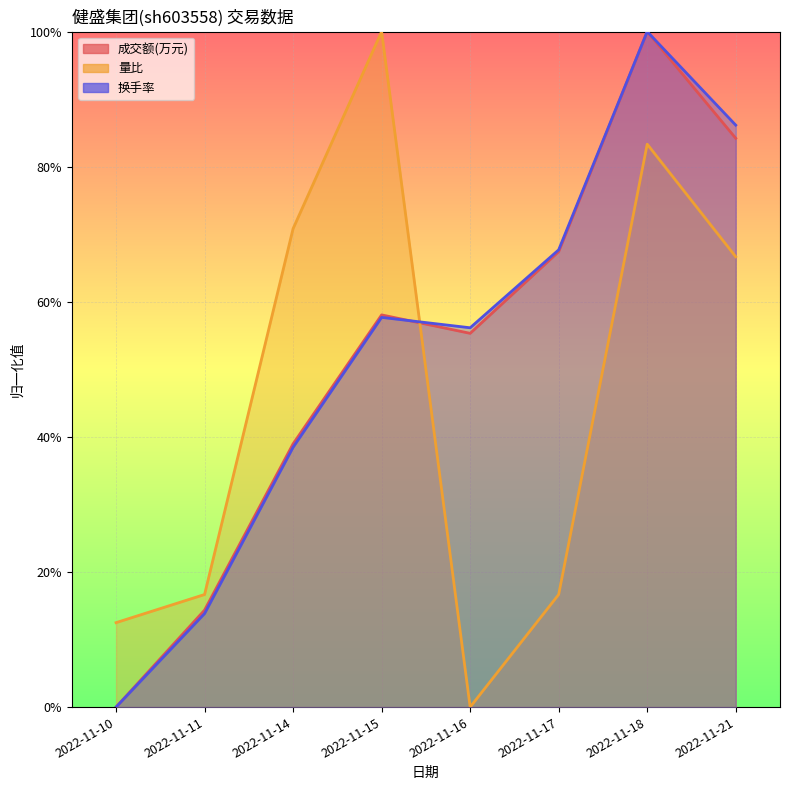

In 量比, how many points are higher than both neighbors (excluding endpoints)?

2